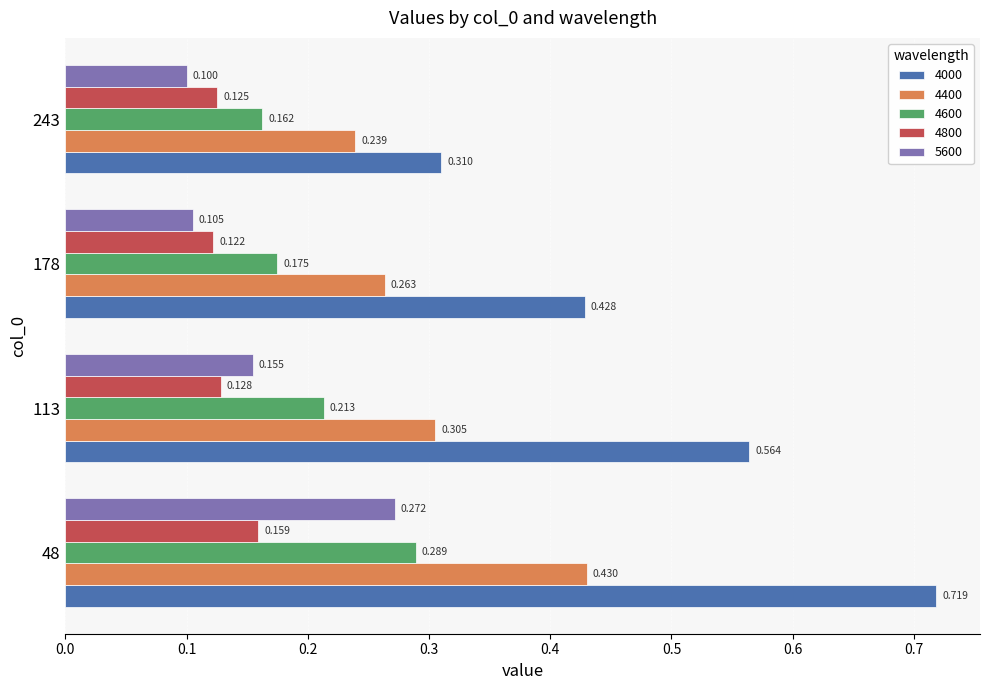

What are all the series names shown in the legend?

4000, 4400, 4600, 4800, 5600